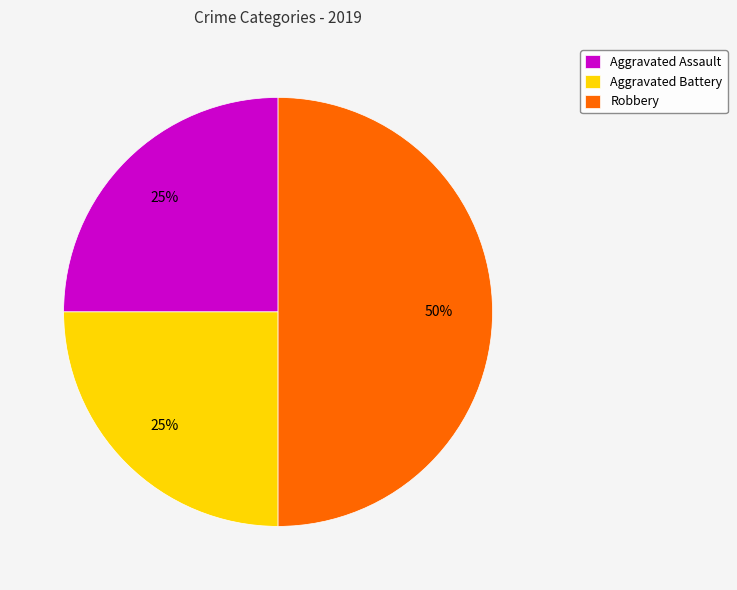

How many segments does this pie chart have?

3